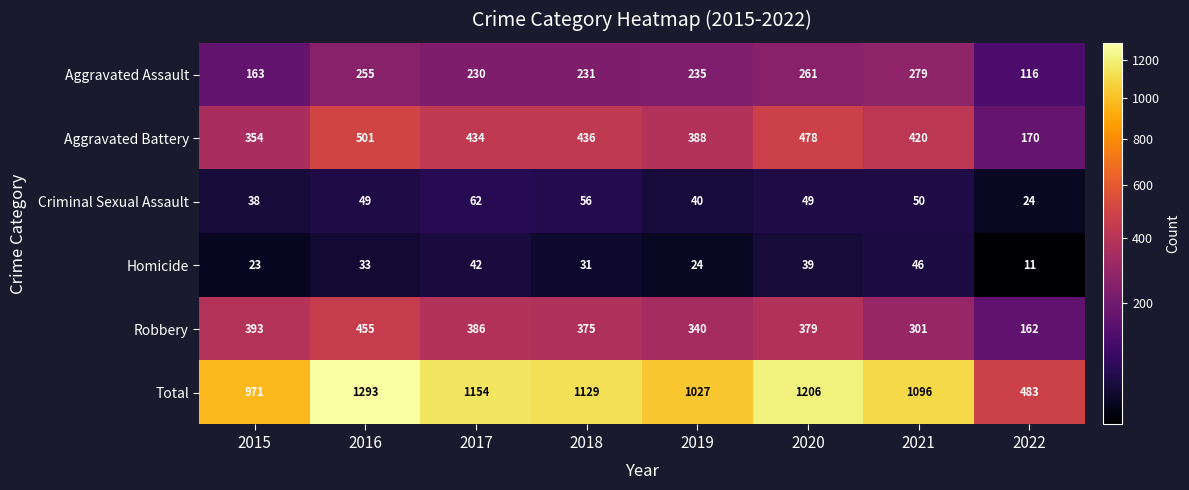

The value of Robbery at 2019 is 121. True or false?

False